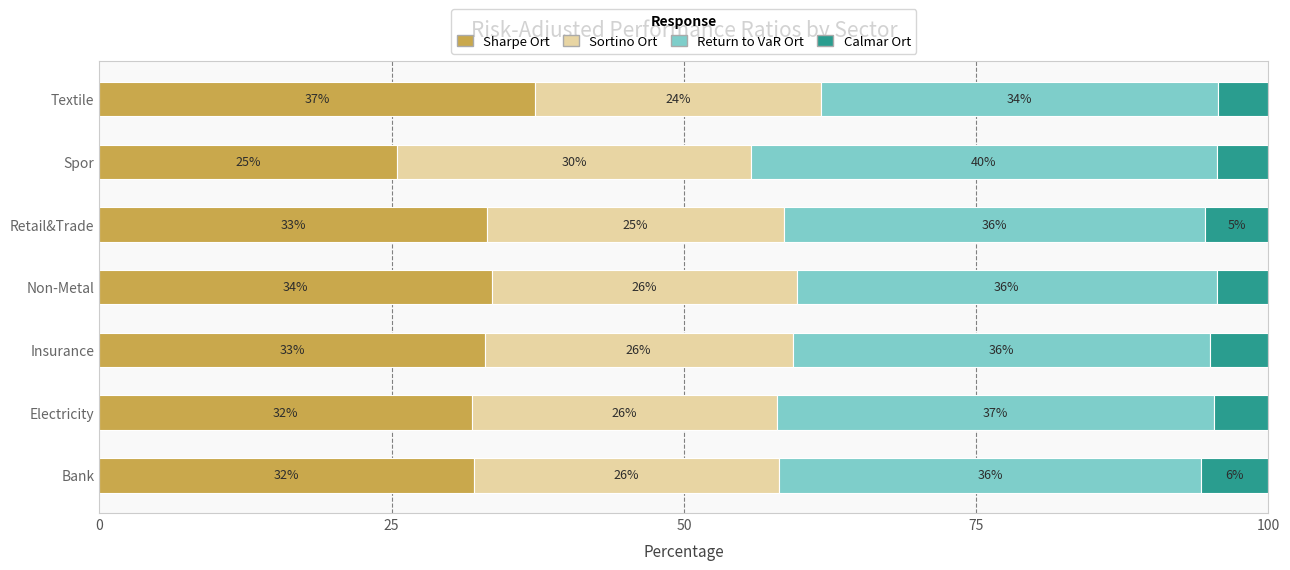

What is the total value across all series at Non-Metal?

100.0